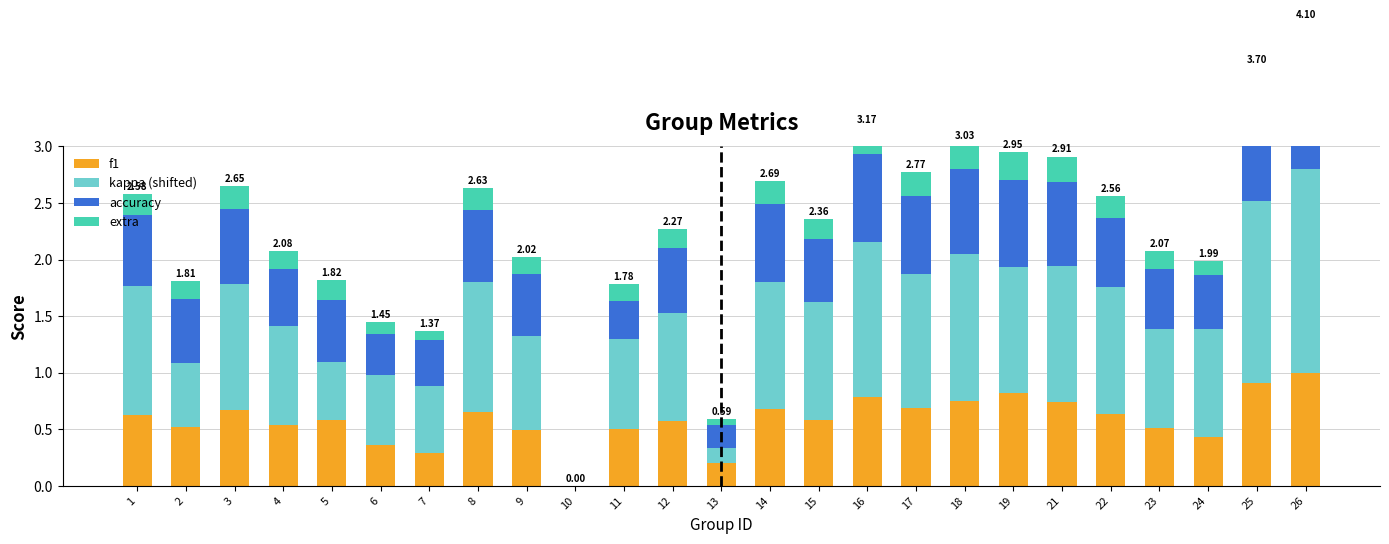

Which series has the largest range (max minus min)?

kappa (shifted)